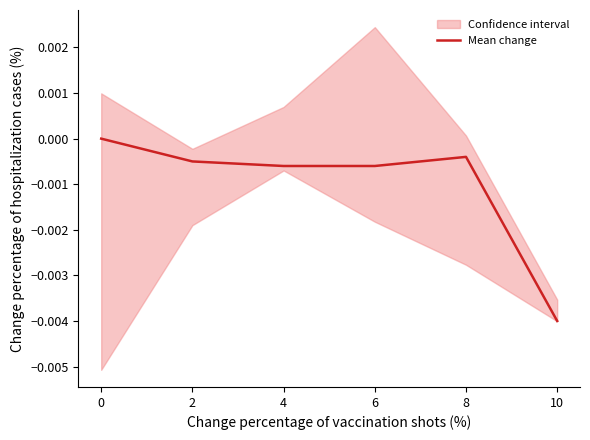

List the labels in order of value, smallest first.

10, 6, 4, 2, 8, 0